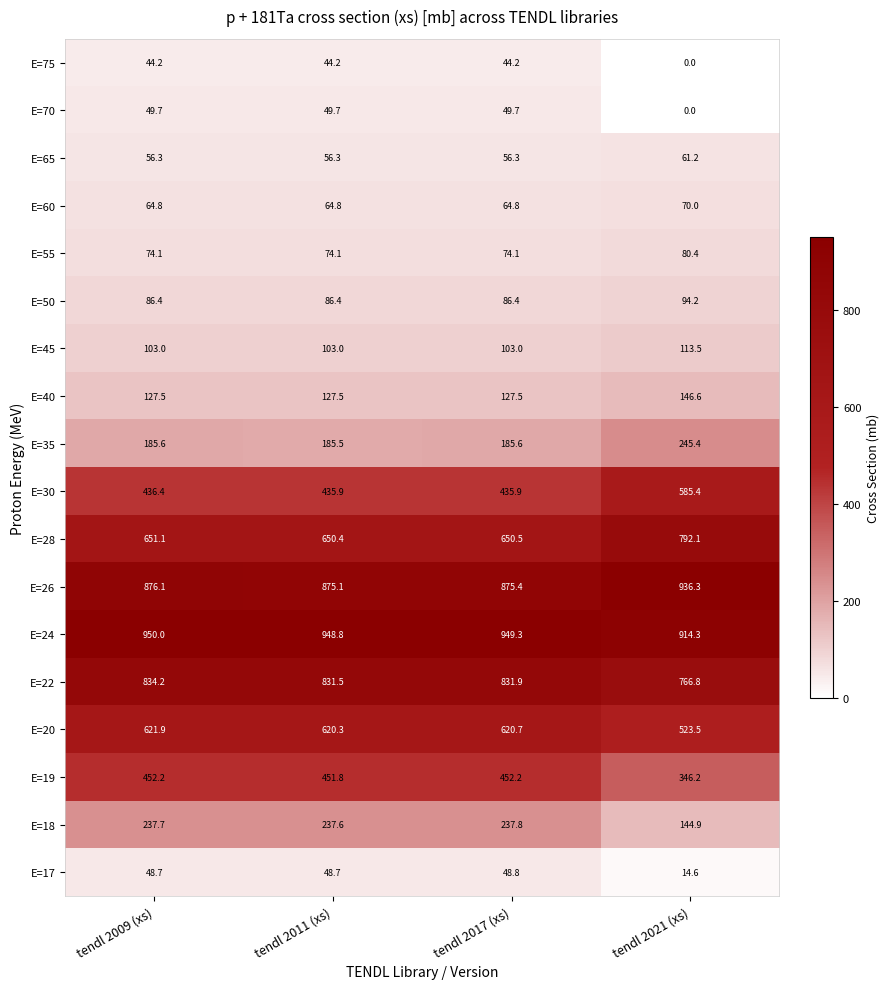

True or false: E=20 has a value of 163.7 at tendl 2021 (xs).

False